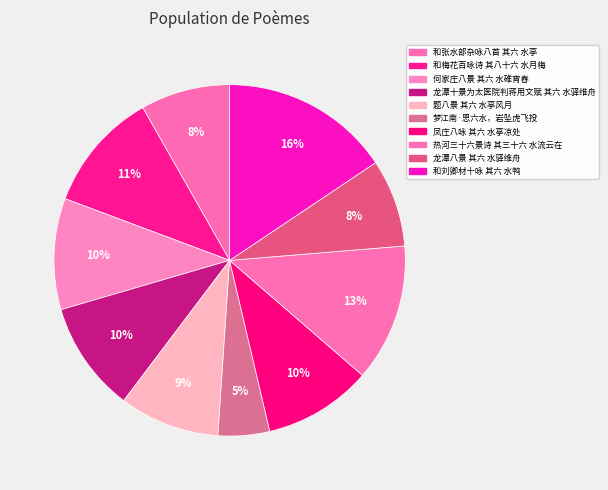

What is the change in value from 题八景 其六 水亭风月 to 龙潭八景 其六 水驿维舟?

-73717